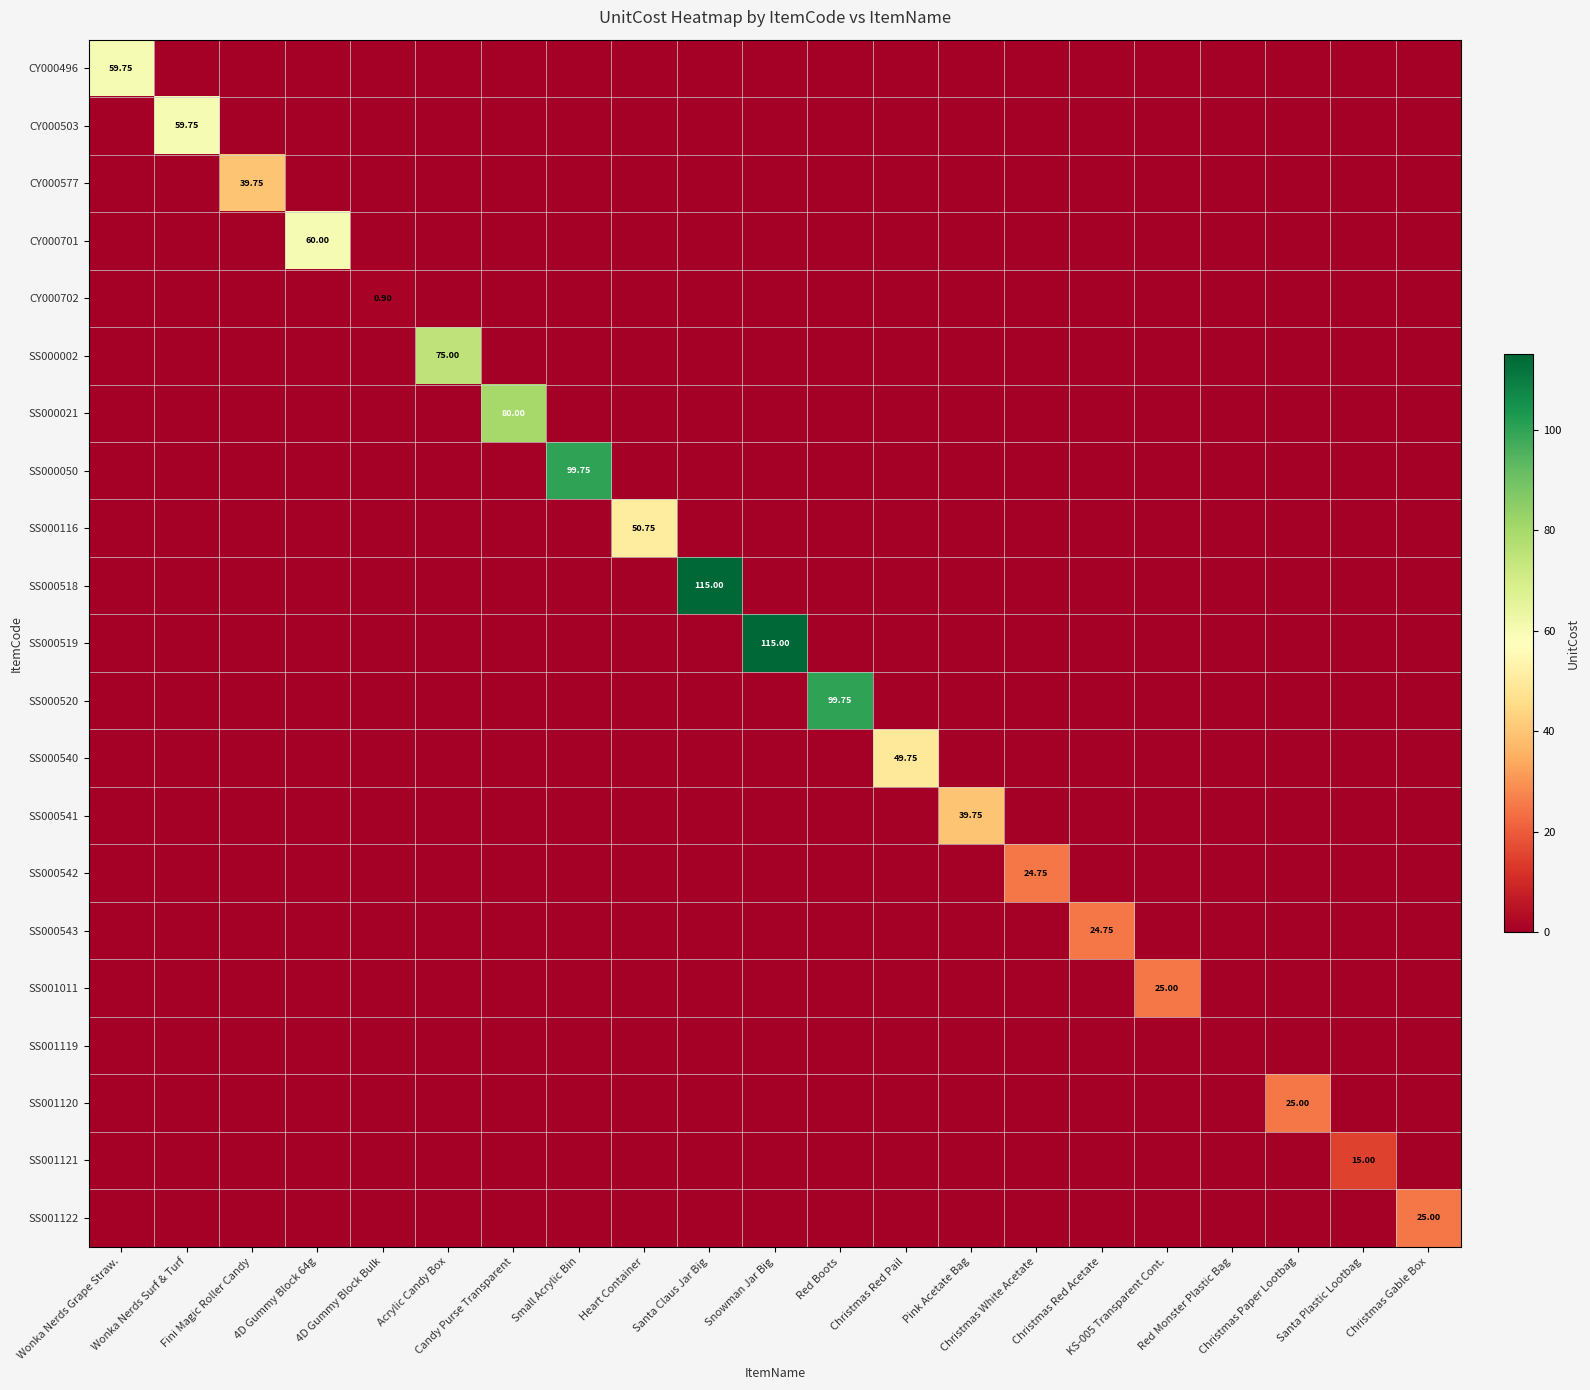

What is the sum of all SS000540 values?

49.8